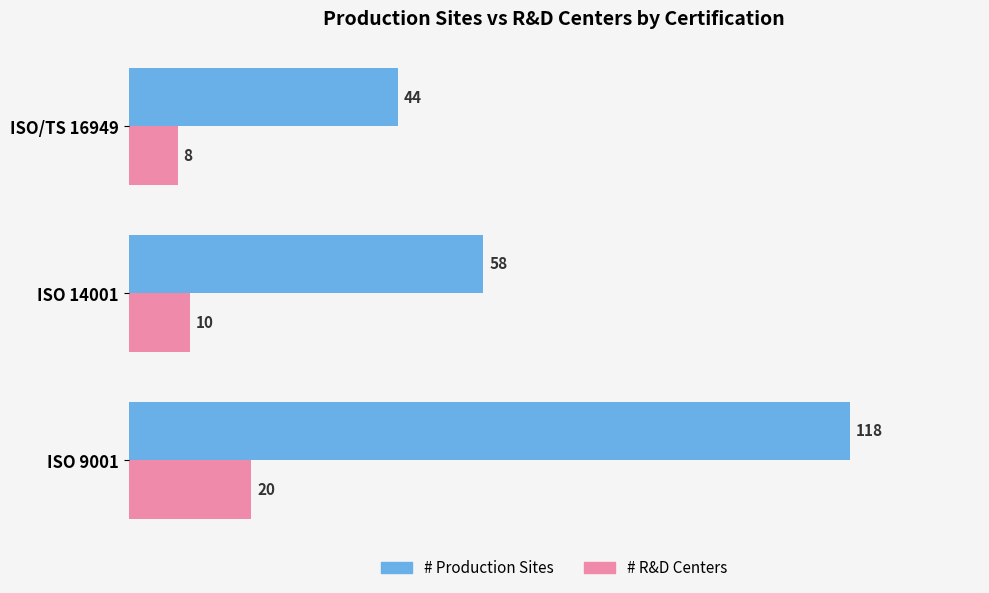

Which category has the lowest value in the # Production Sites series?

ISO/TS 16949